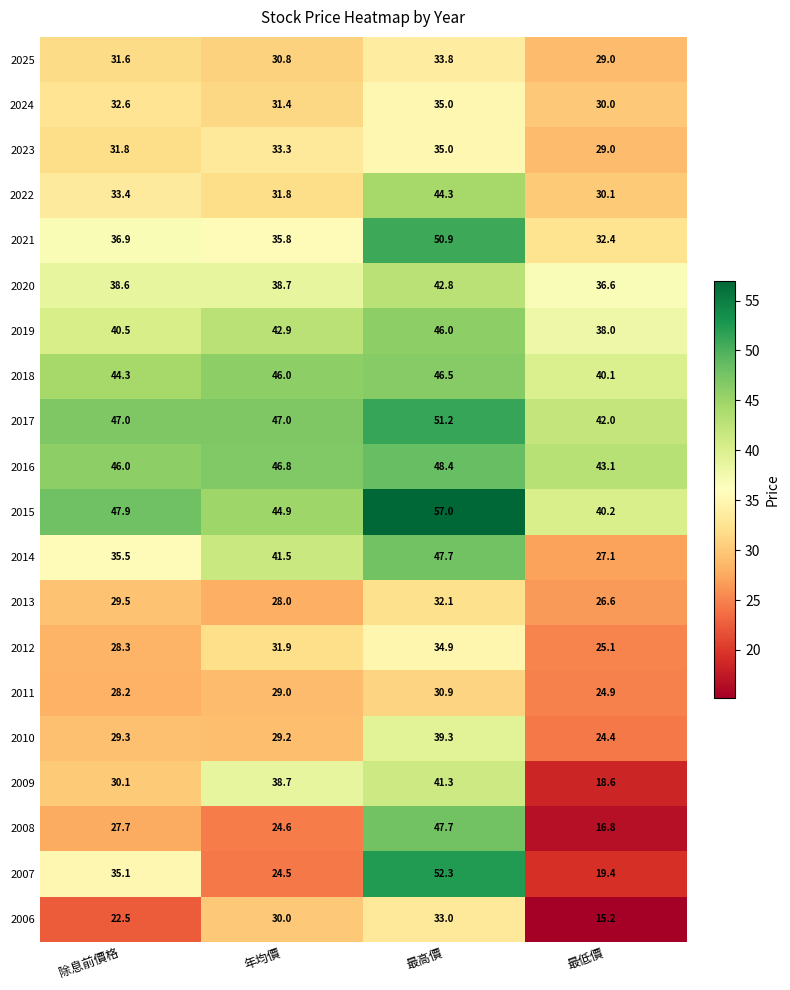

How many data points in 2010 are less than 29?

1